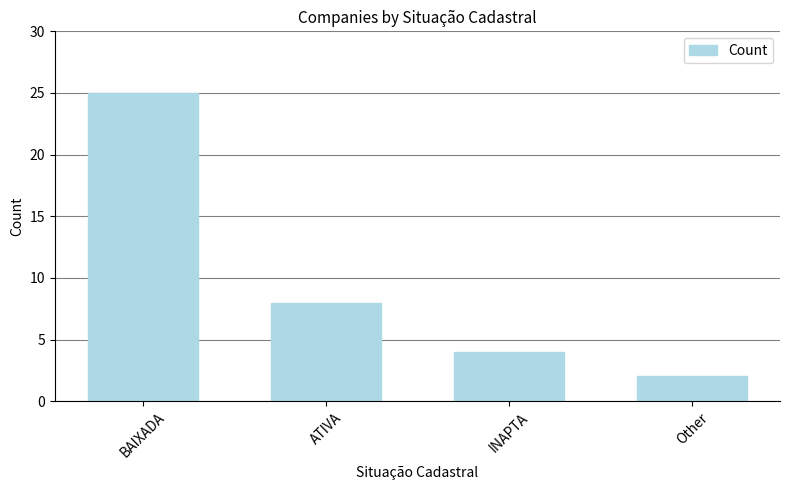

What is the difference between the second highest and minimum values?

6